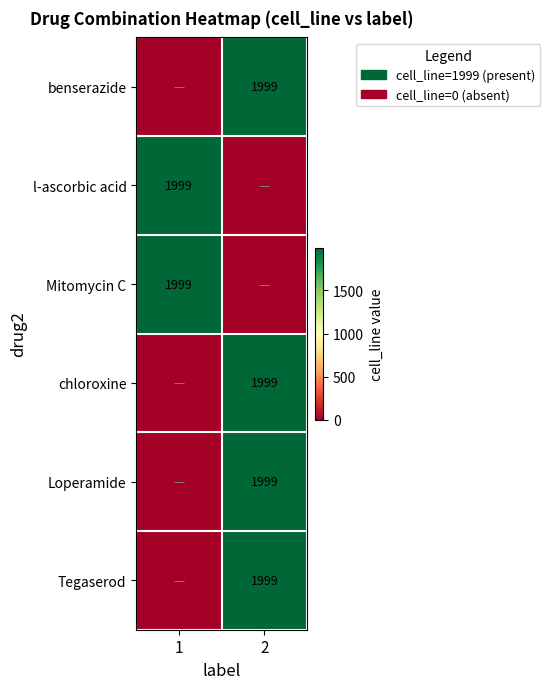

At how many categories does at least one series exceed 1557?

2